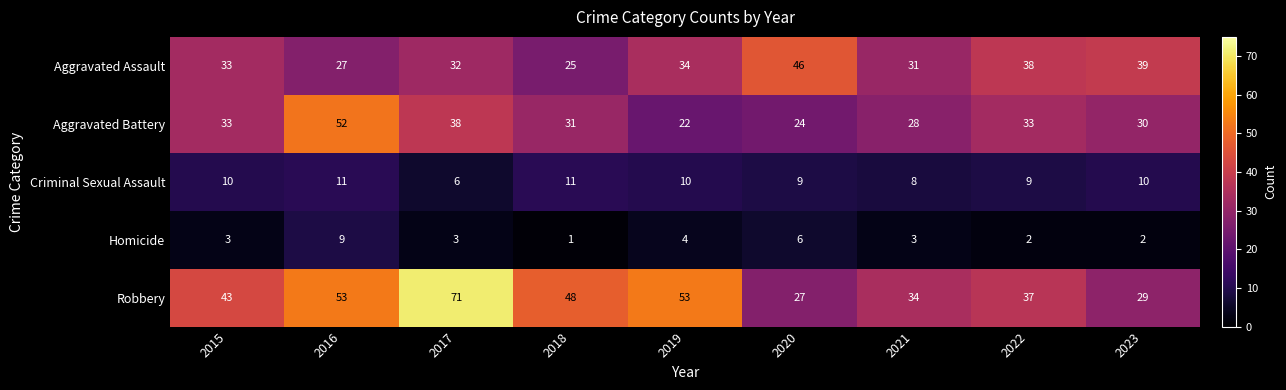

Is the value of Robbery at 2015 greater than the value of Aggravated Assault at 2015?

Yes